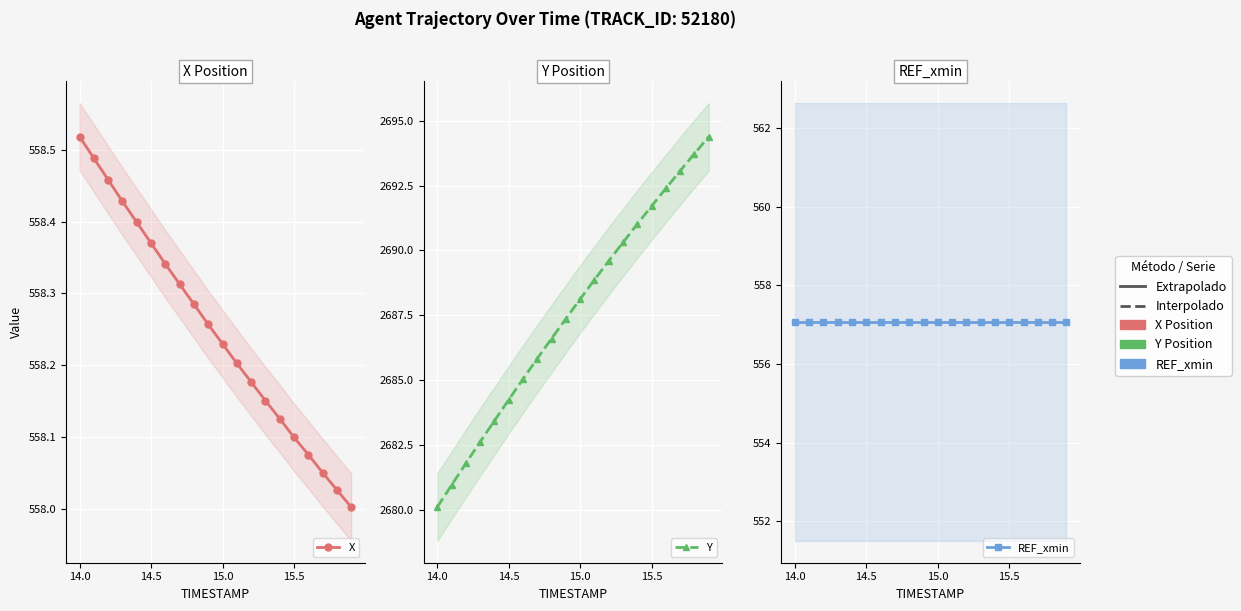

What is the difference between the maximum and second lowest values in the X series?

0.5